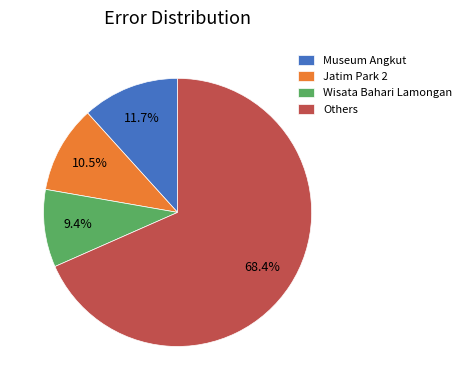

What is the total percentage of Wisata Bahari Lamongan and Others?

77.8%